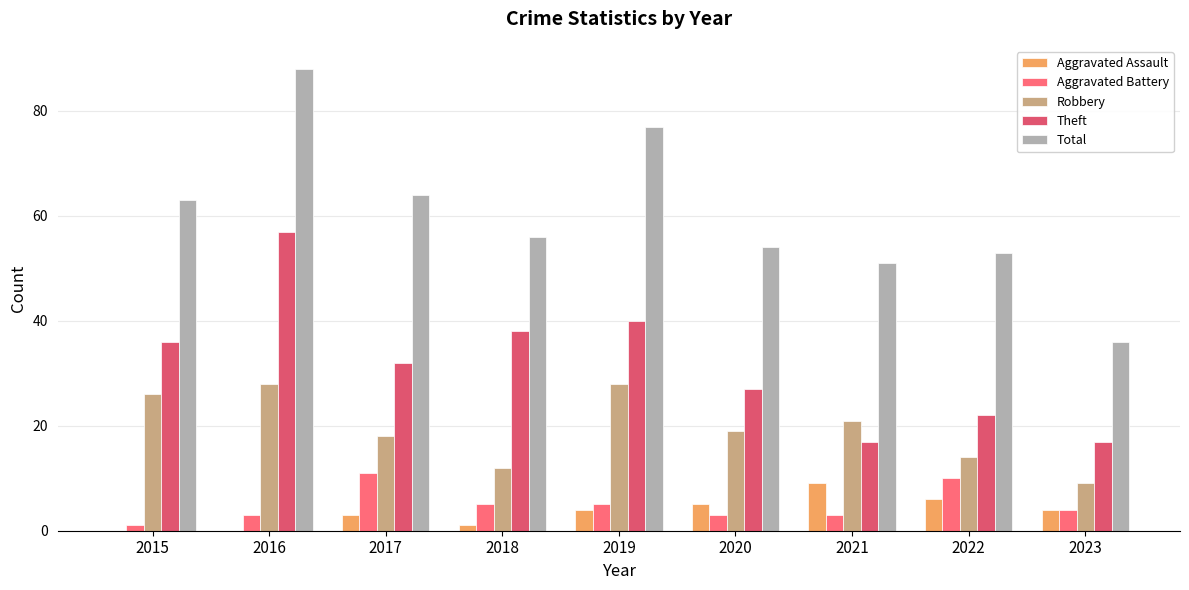

How many Aggravated Assault values are between 1 and 5?

5